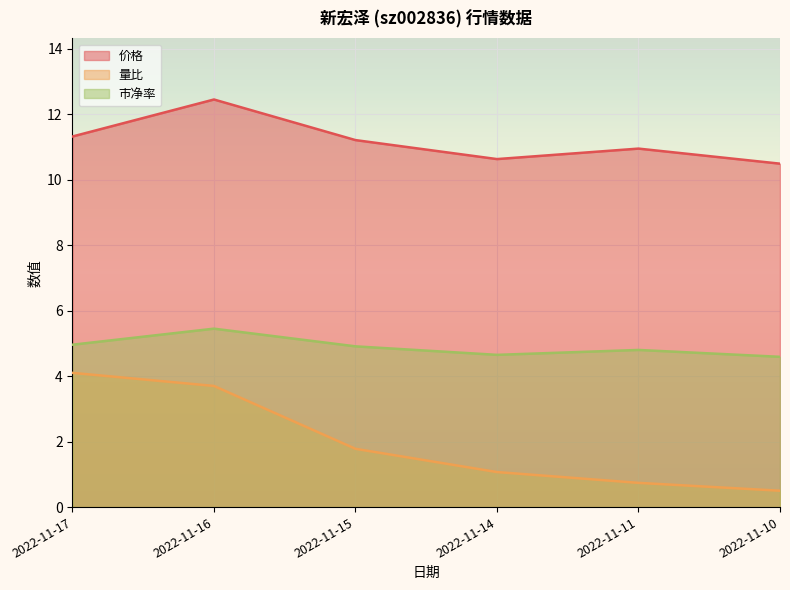

What is the difference between the maximum and minimum values in the 市净率 series?

0.9